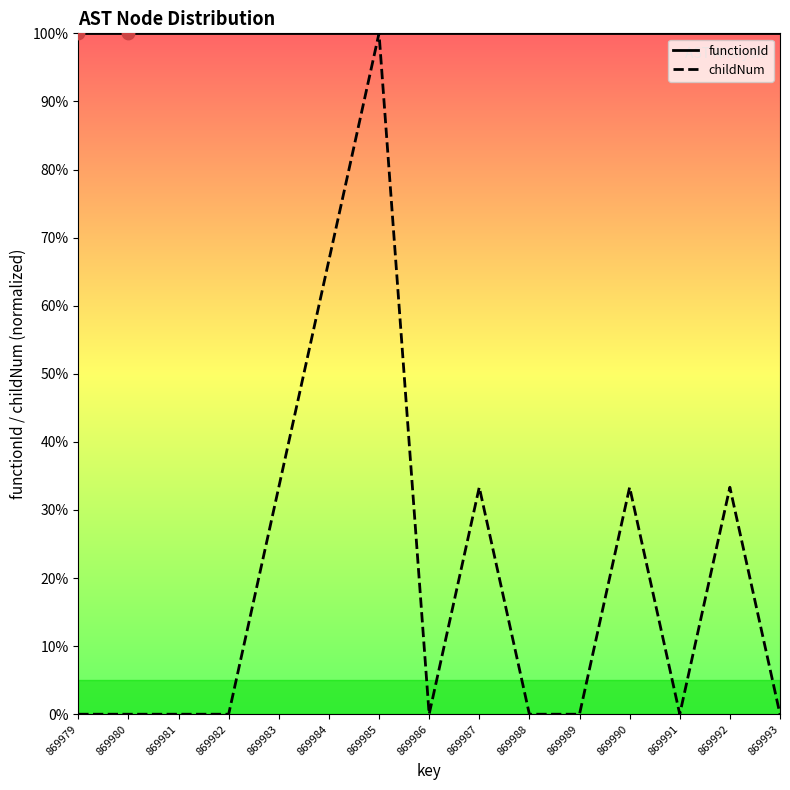

Which series has the largest total across all categories?

functionId